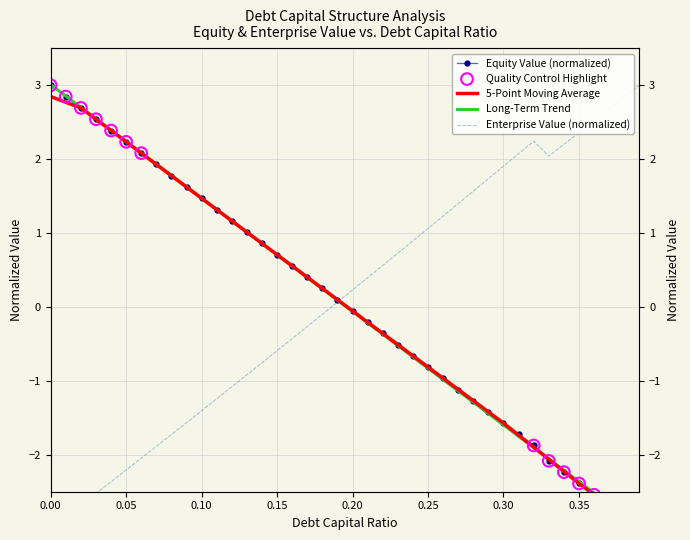

Which series contains the lowest Y value?

equity_value